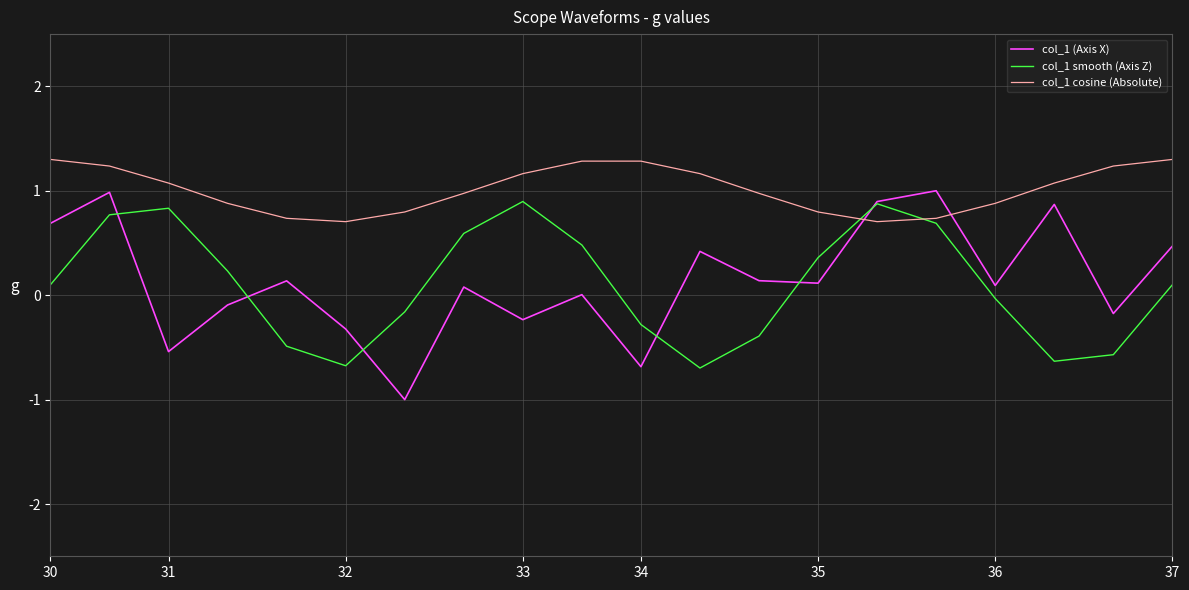

Which series has the largest total across all categories?

col_1 cosine (Absolute)